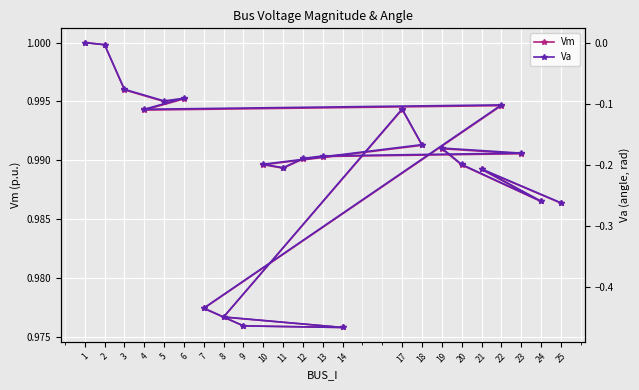

True or false: Vm and Va cross at least once.

False